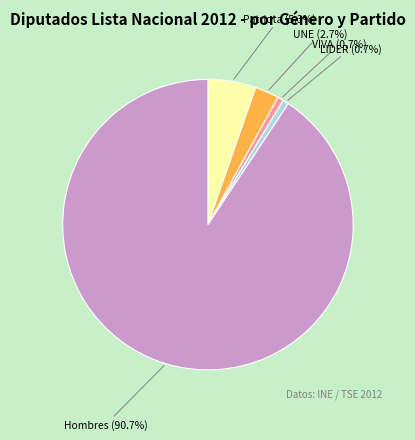

Count the number of slices in the pie.

5